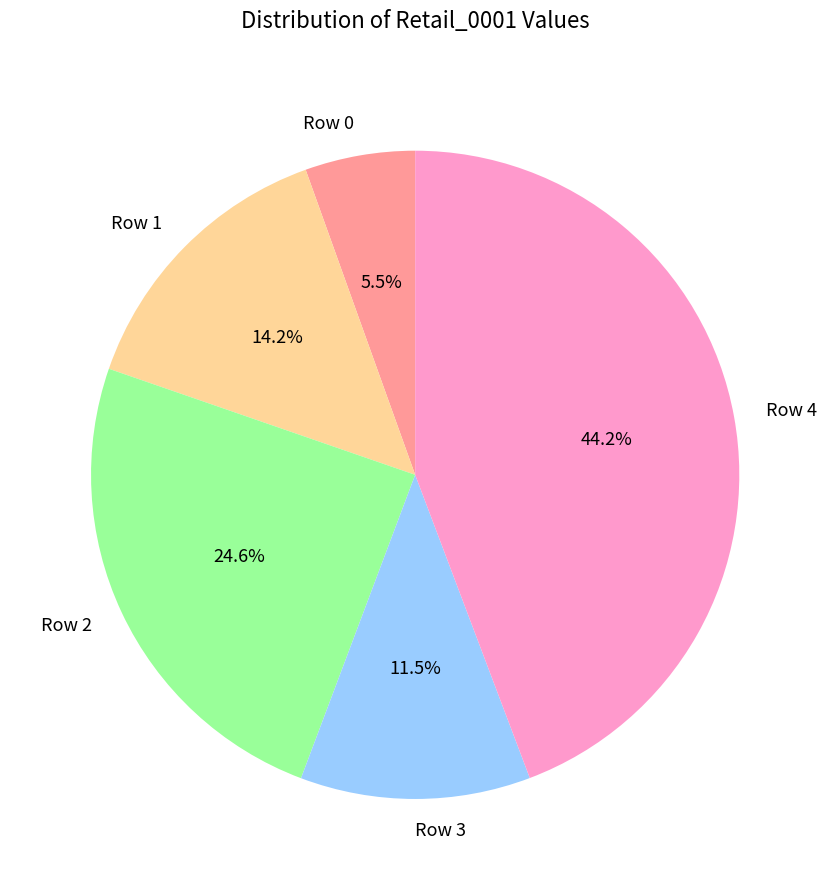

To the nearest percent, what portion does Row 2 represent?

25%